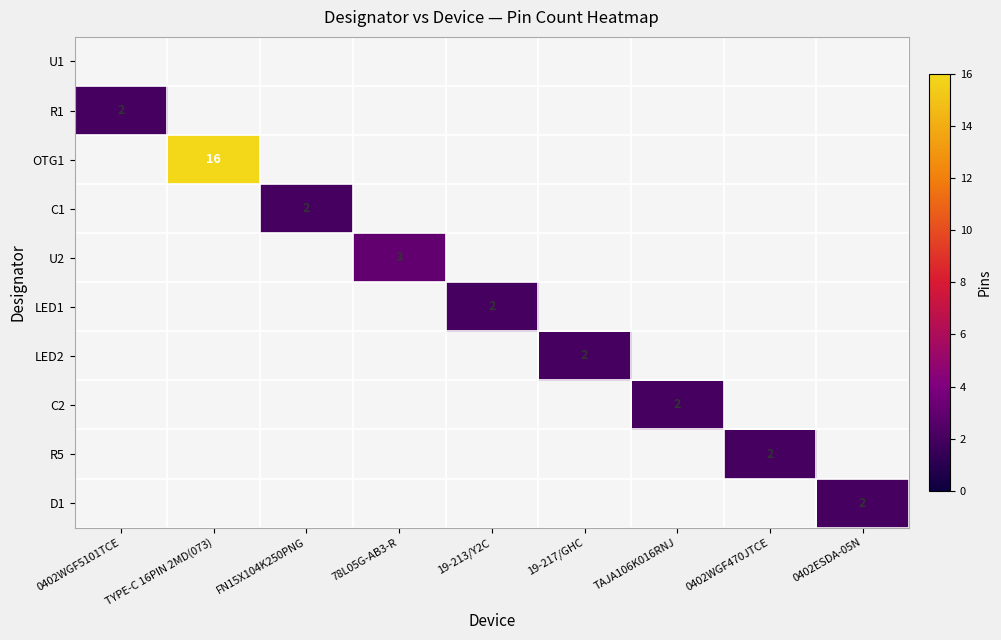

How many data points in OTG1 are above 0?

1